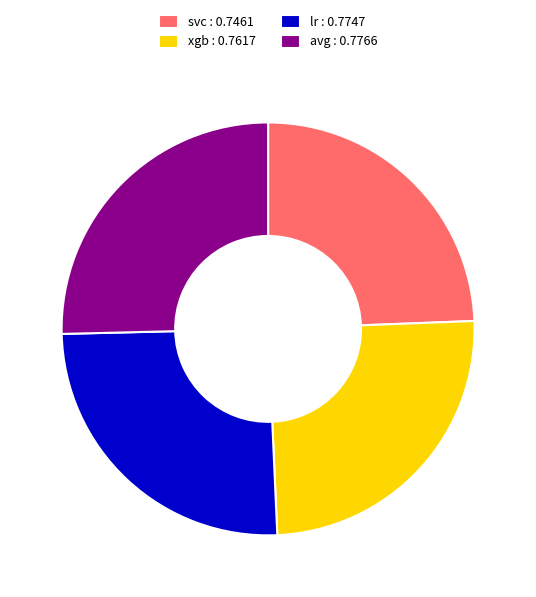

Do avg : 0.7766 and lr : 0.7747 together represent more than half of the pie?

Yes